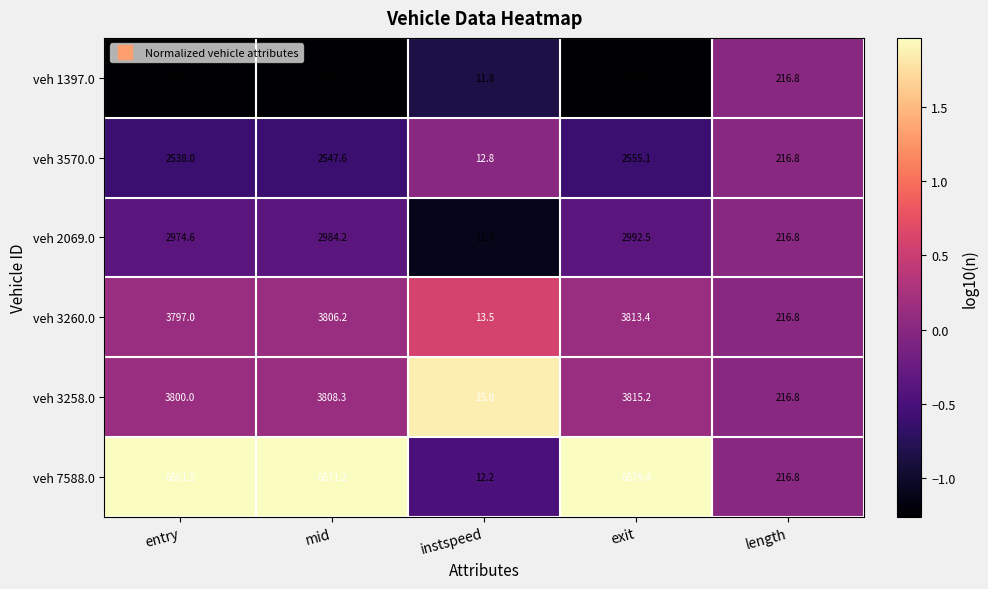

What is the difference between the maximum and minimum values in the veh 7588.0 series?

6867.2